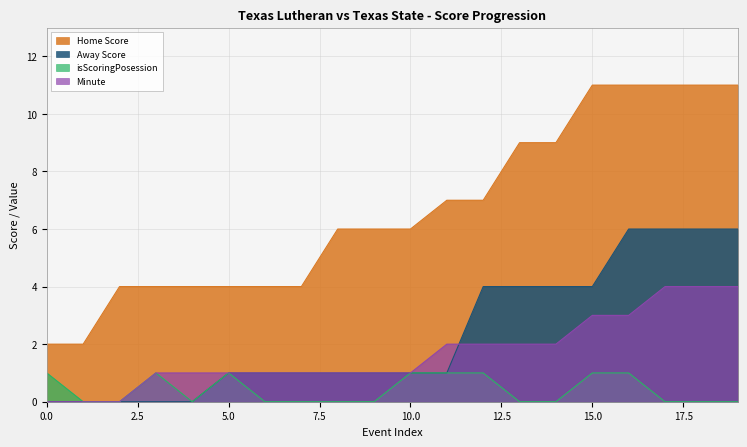

What is the value of the Away Score point at the 8th from the left?

1